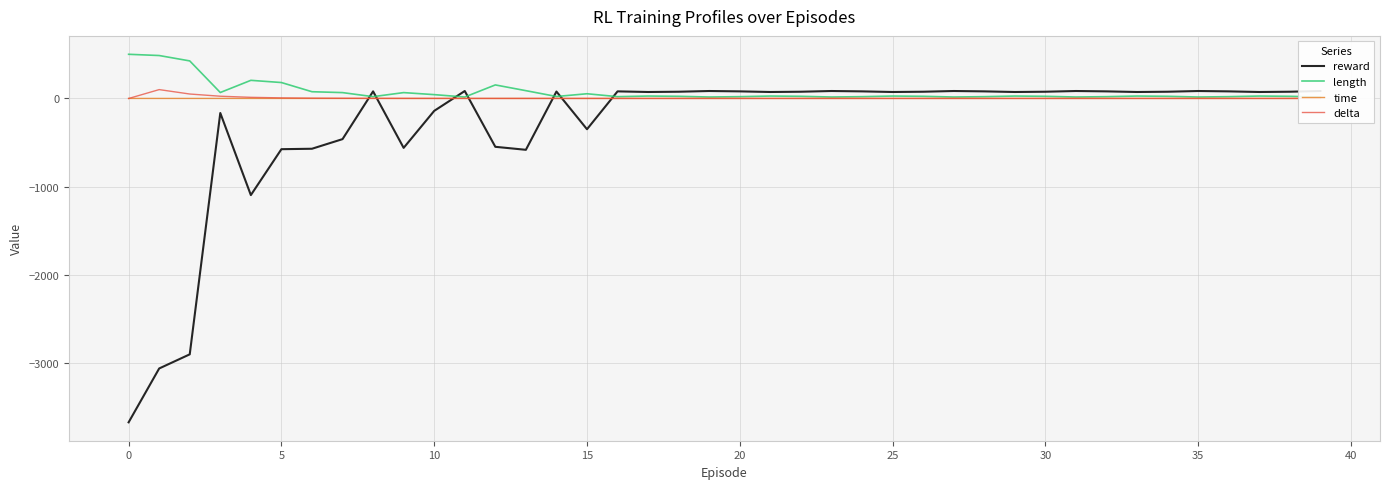

At 32, list the series in order from smallest to largest.

delta, time, length, reward